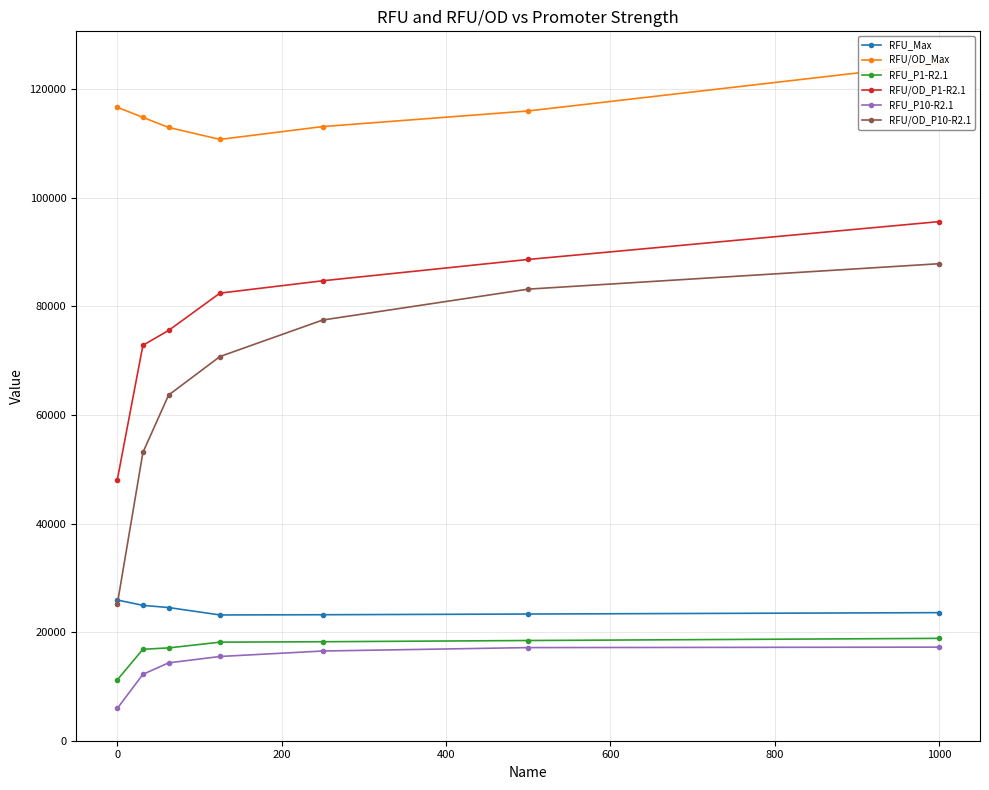

At how many categories does at least one series exceed 82881?

7